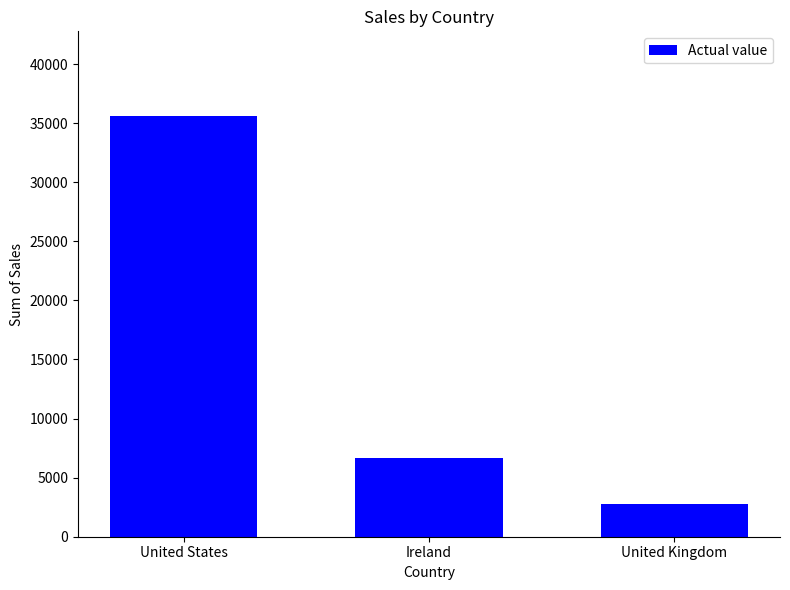

Reading left to right, transcribe all the data shown in this chart.

35638.9	6696.9	2798.5